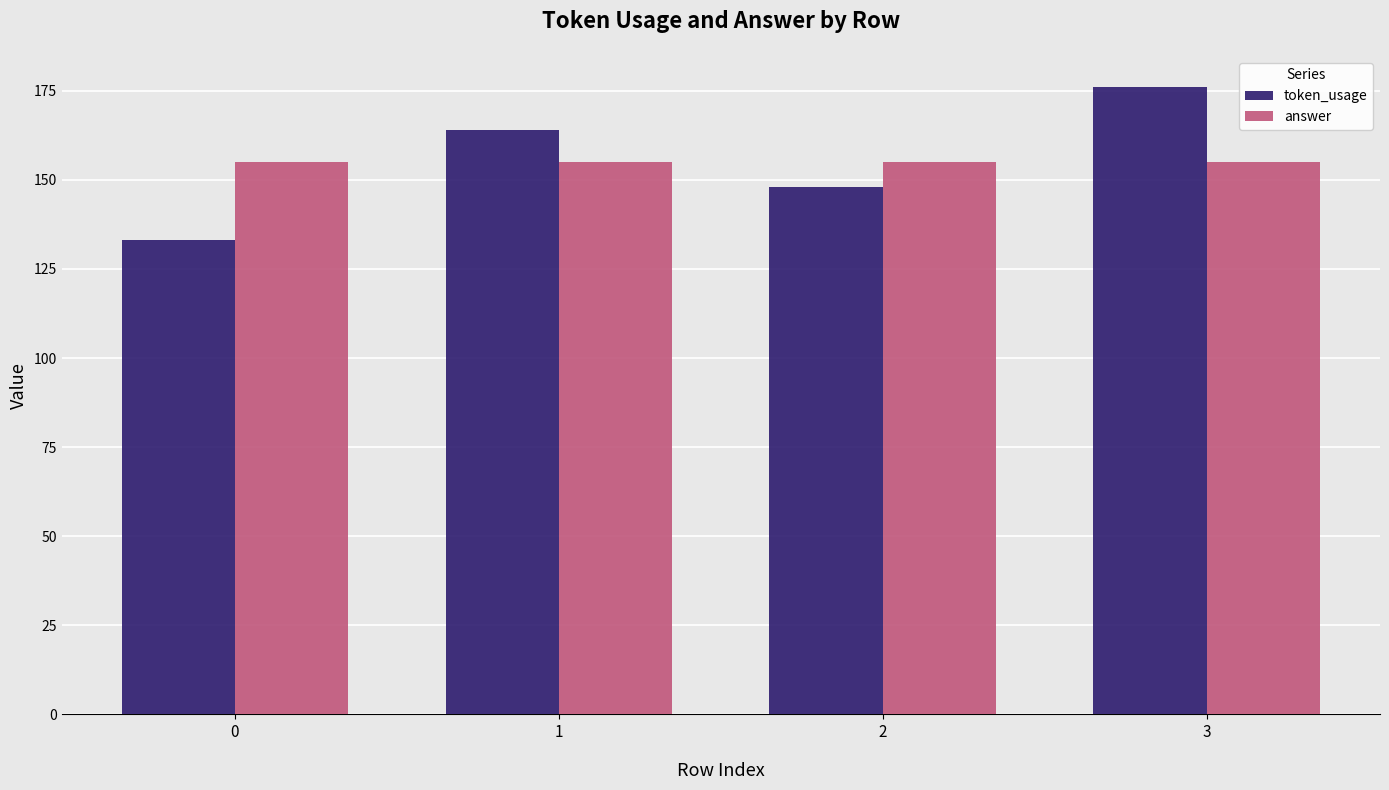

What is the value of the token_usage bar at the 4th from the left?

176